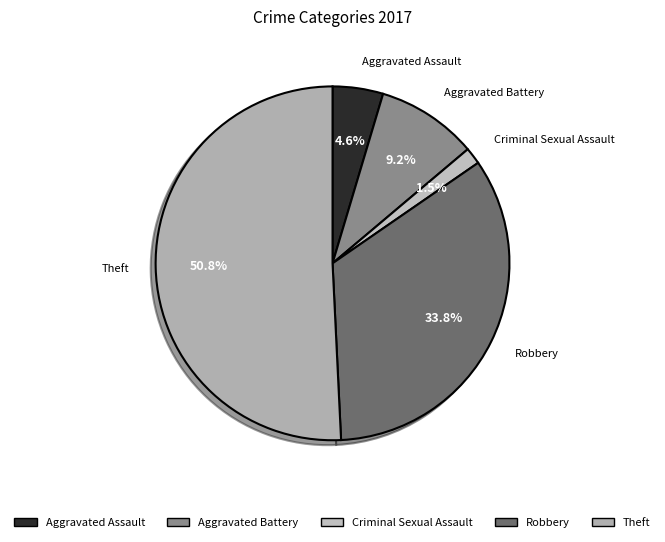

What is the largest slice in the pie chart?

Theft